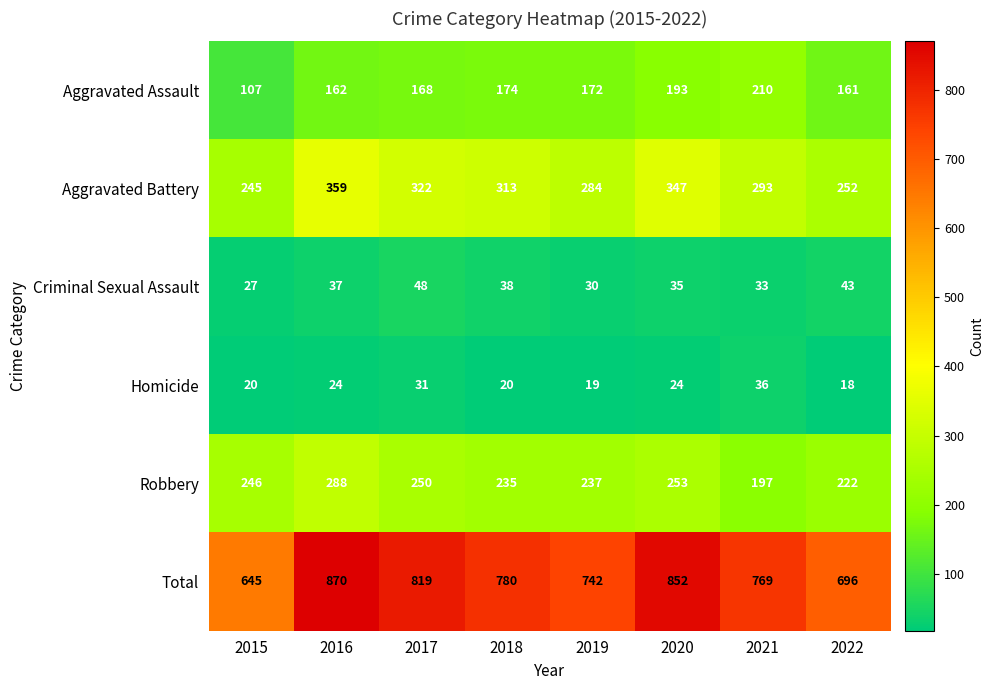

Which series has the largest range (max minus min)?

Total